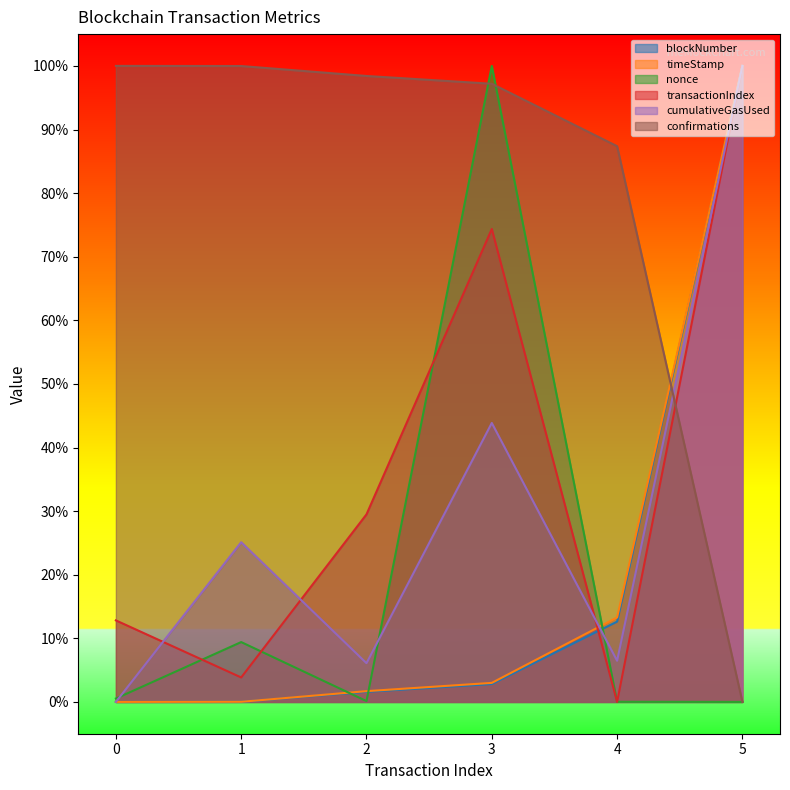

In nonce, how many points are lower than both neighbors (excluding endpoints)?

1